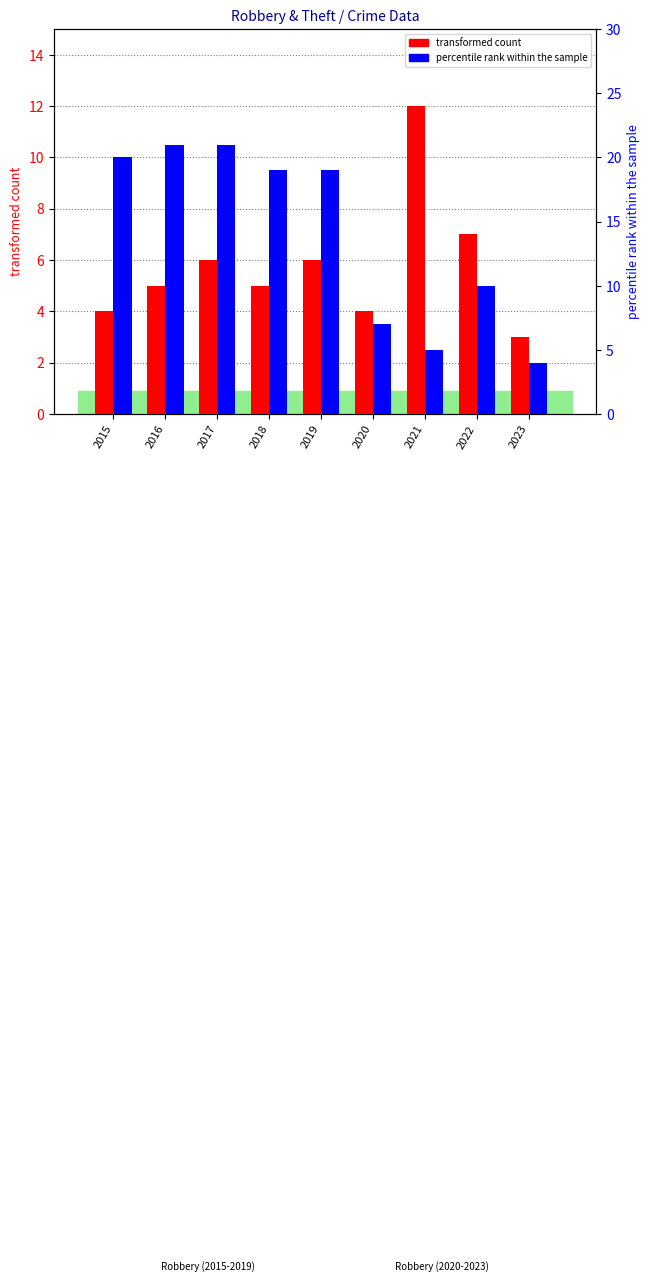

What is the difference between the percentile rank within the sample values at 2022 and 2015?

10